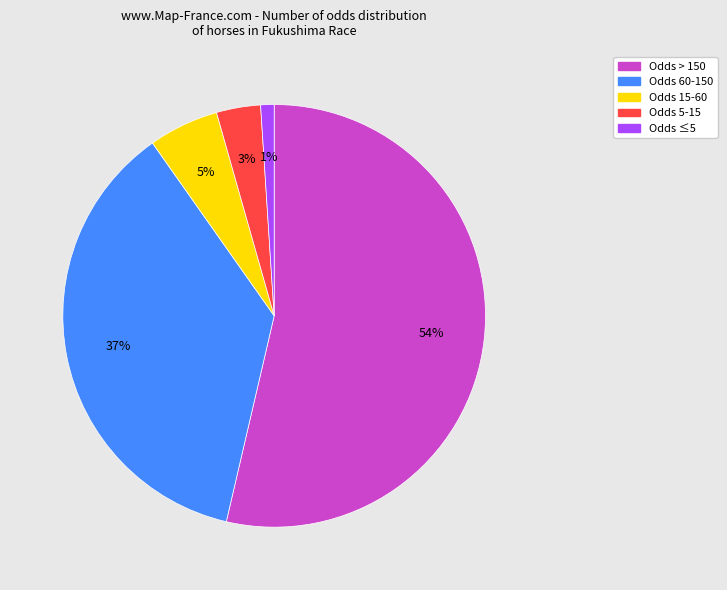

To the nearest percent, what is the difference between the largest and smallest slice percentages?

53%